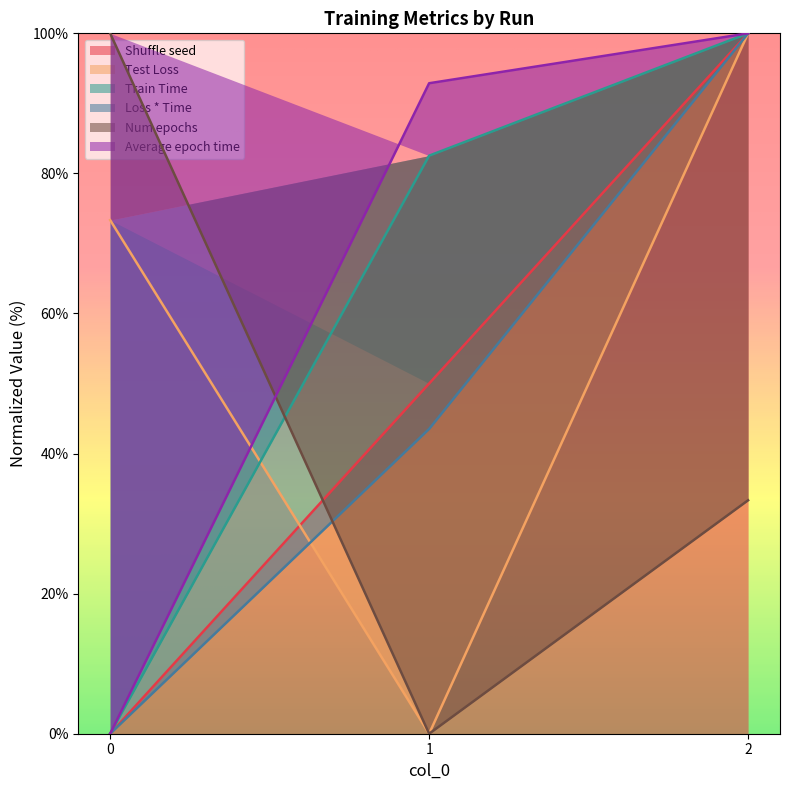

Which series has the widest spread of values?

Shuffle seed